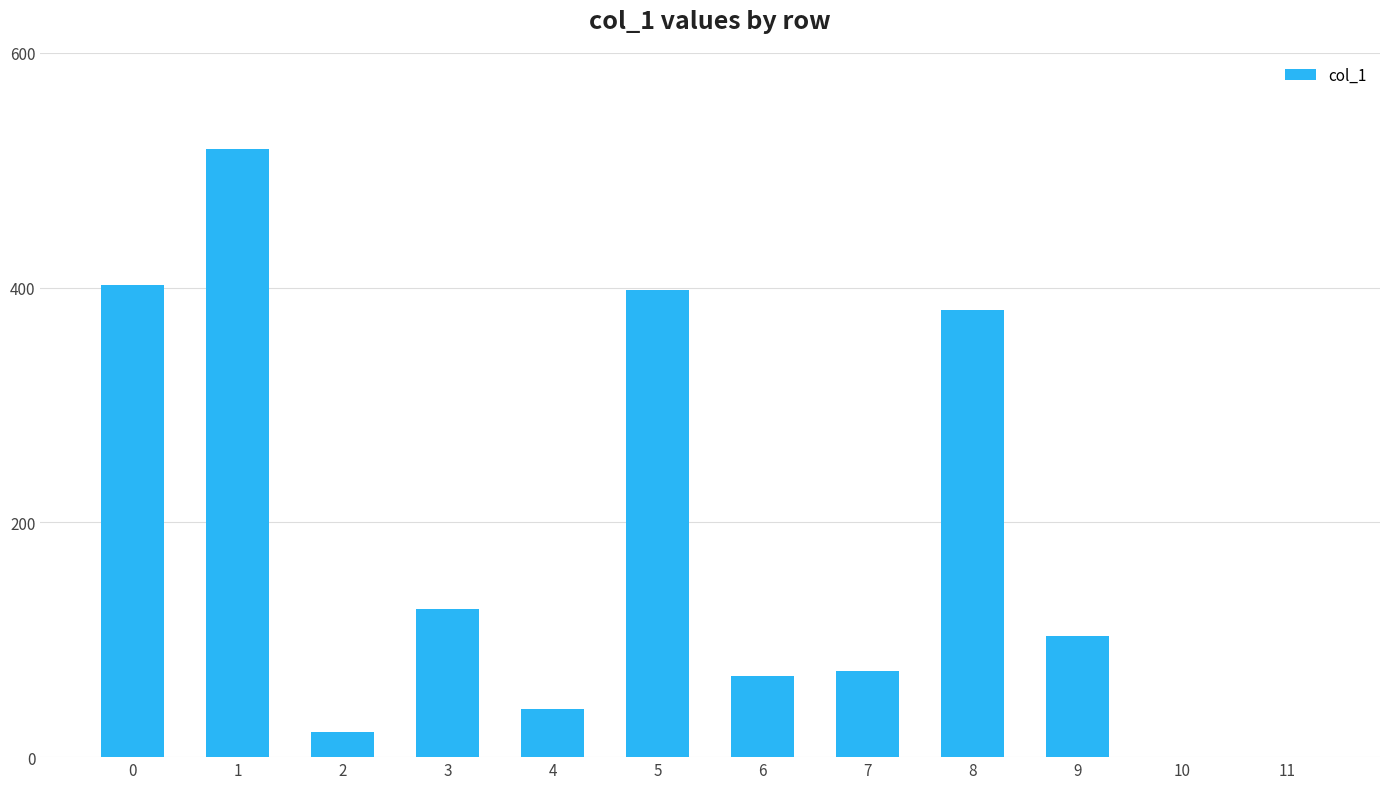

The value at 10 is 272. True or false?

False